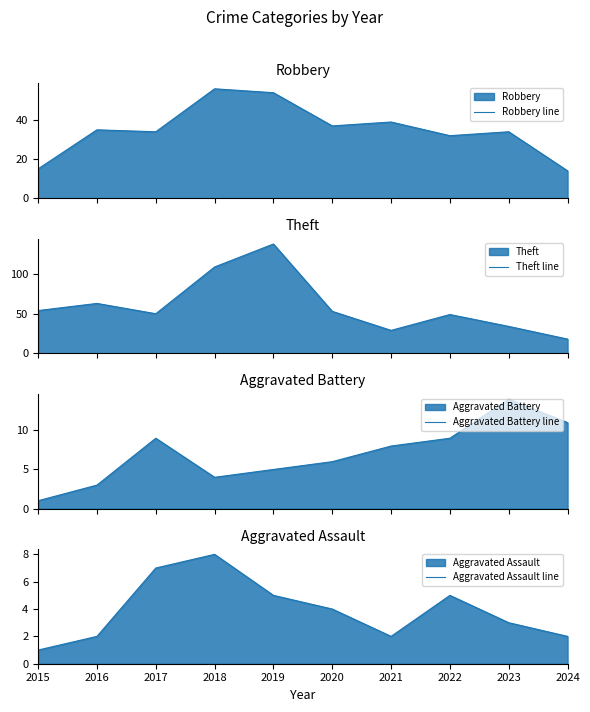

At which category does Theft line reach its first local peak?

2016